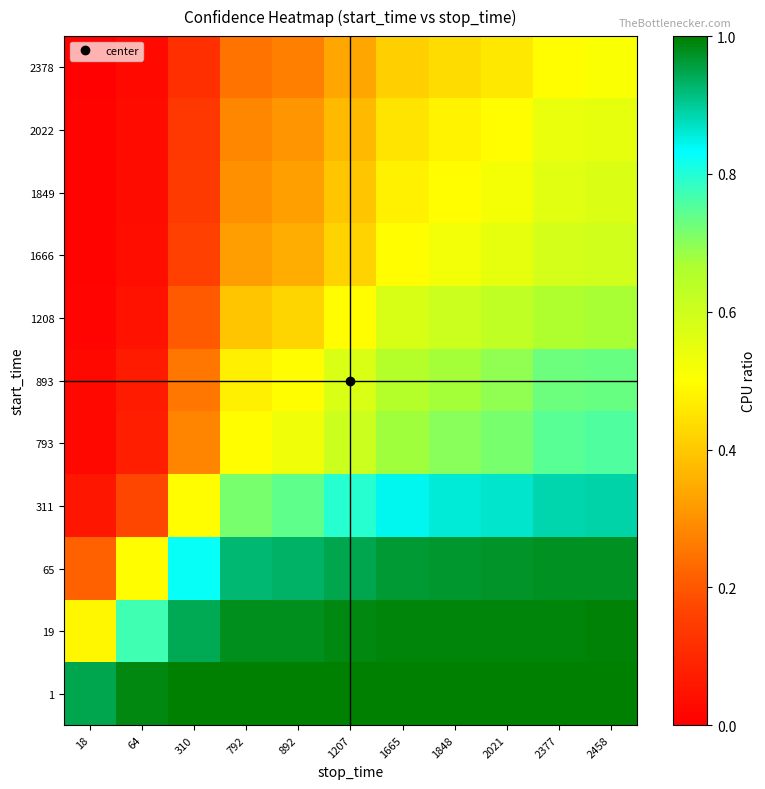

What is the greatest value displayed?

1.0